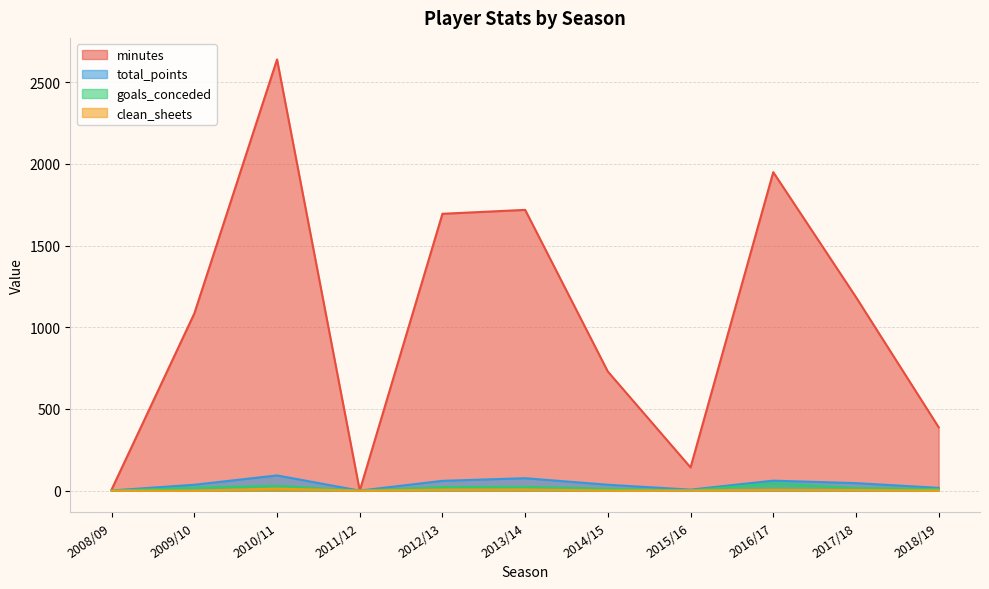

True or false: goals_conceded and minutes cross at least once.

False